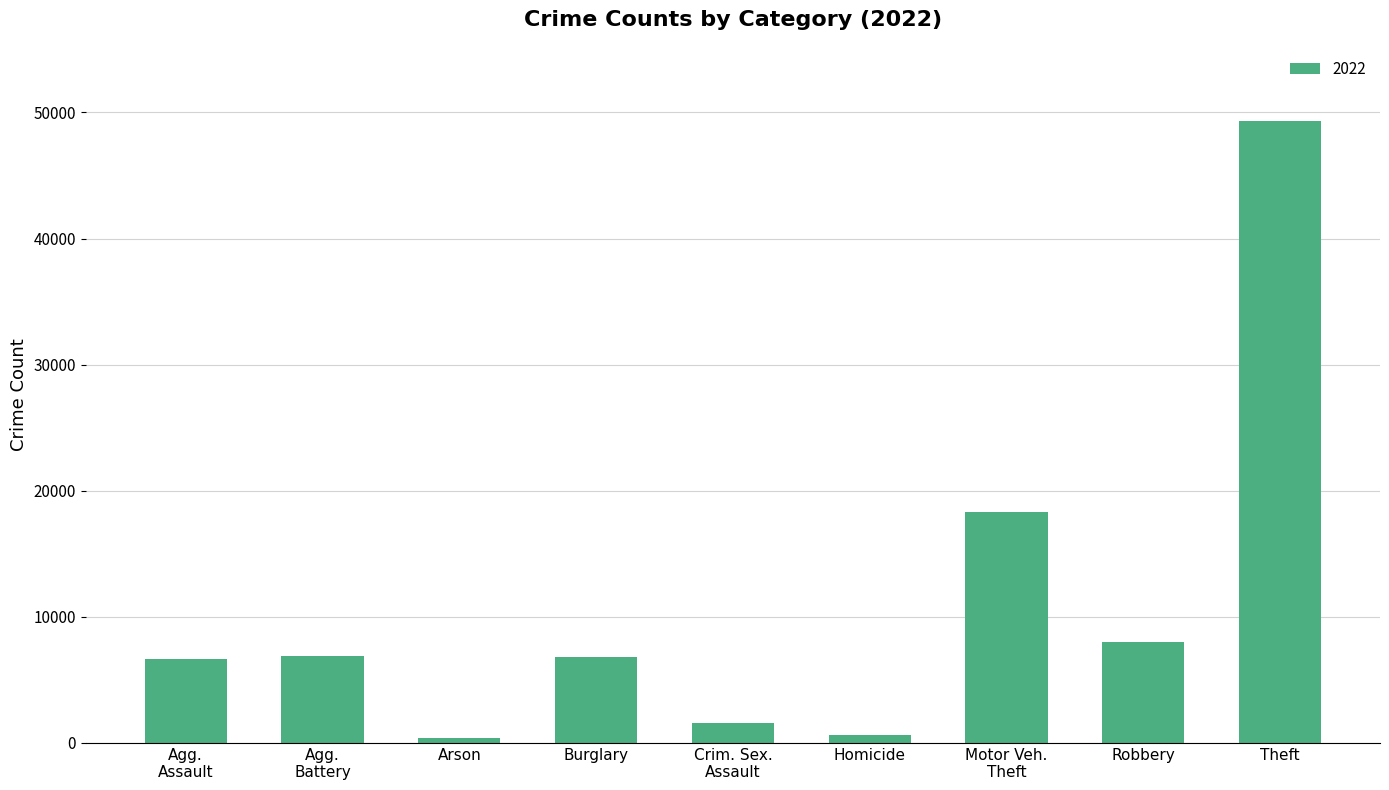

What is the label of the 8th bar from the left?

Robbery